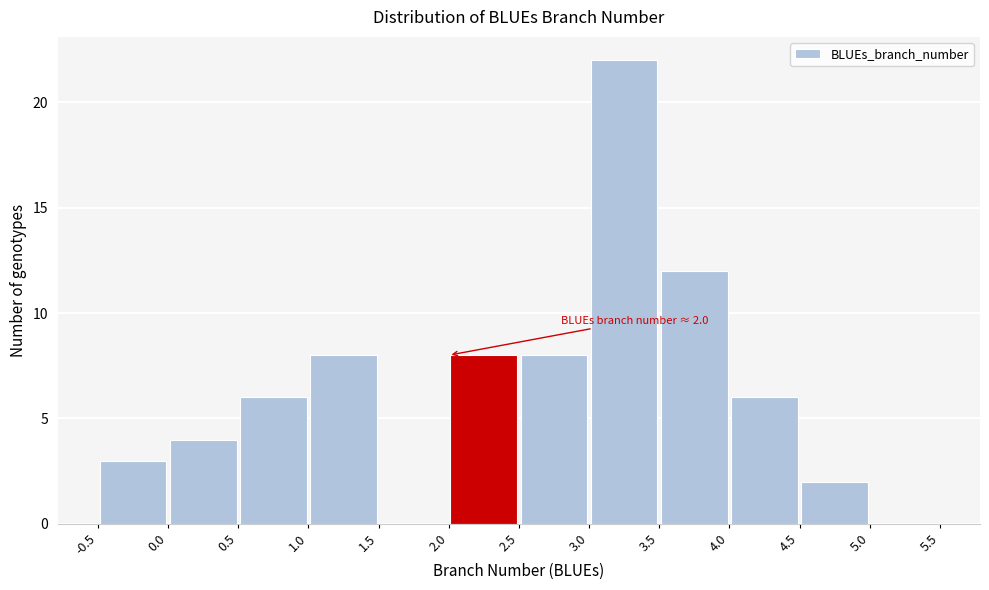

Which range on the x-axis has the tallest bar?

3.0 to 3.5